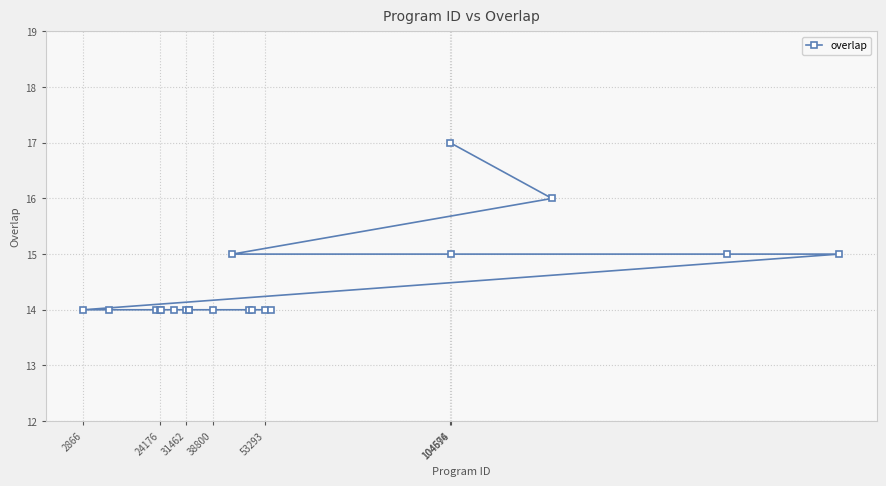

What is the difference between the maximum and minimum values?

3